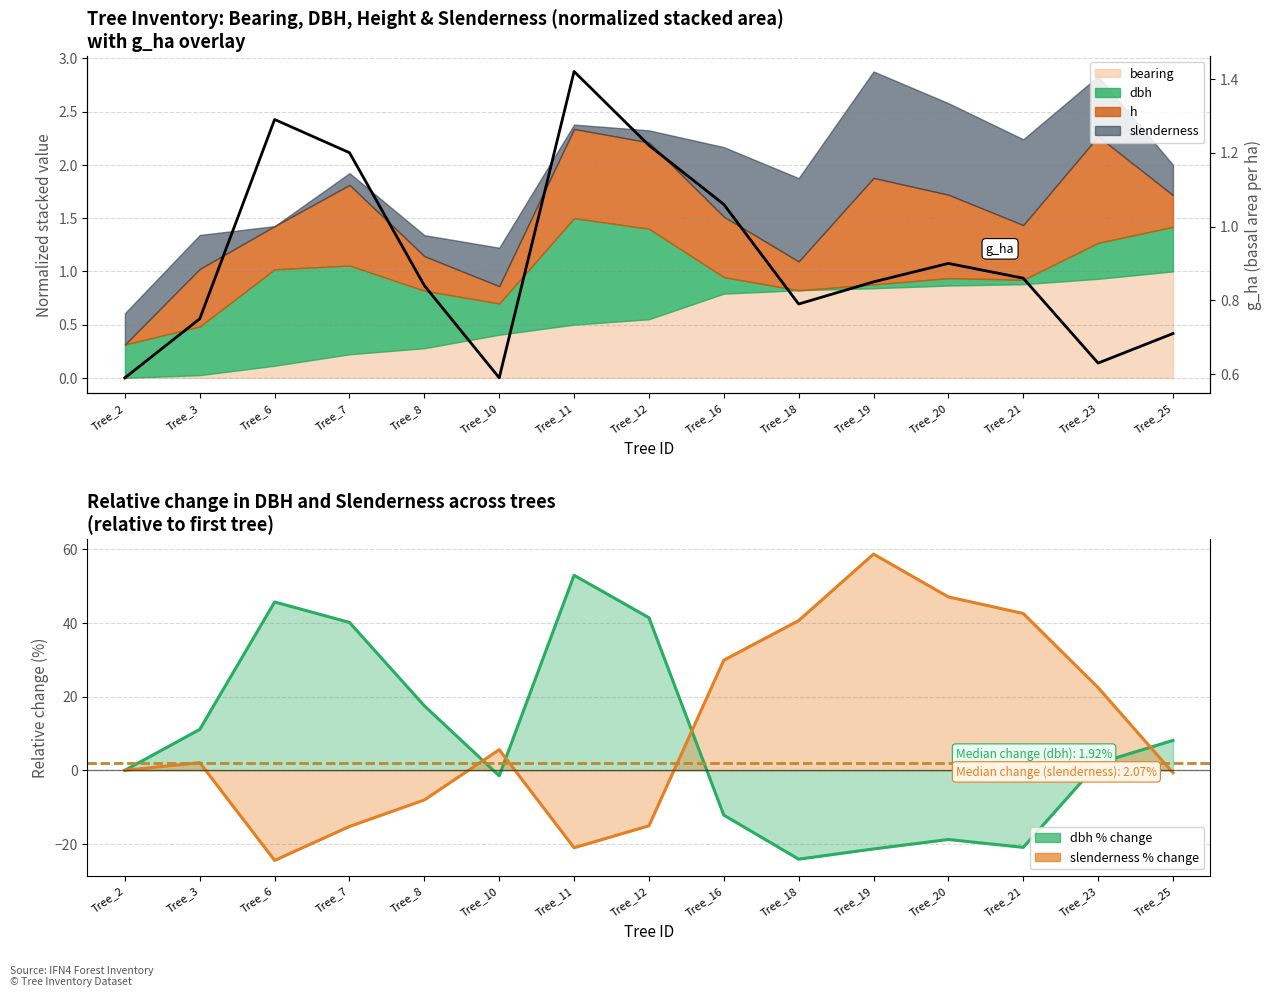

The chart shows a value of 1.4 at Tree_11. True or false?

True